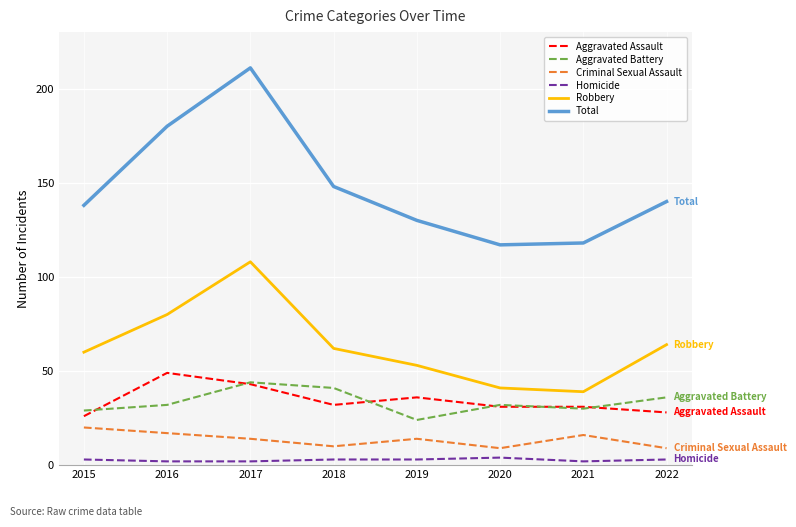

True or false: Total and Robbery intersect in this chart.

False